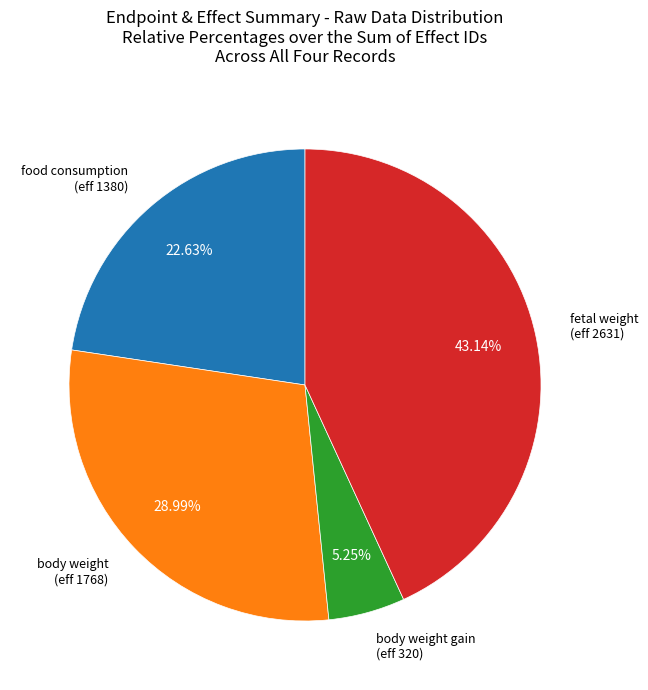

To the nearest percent, what is the average slice percentage?

25%